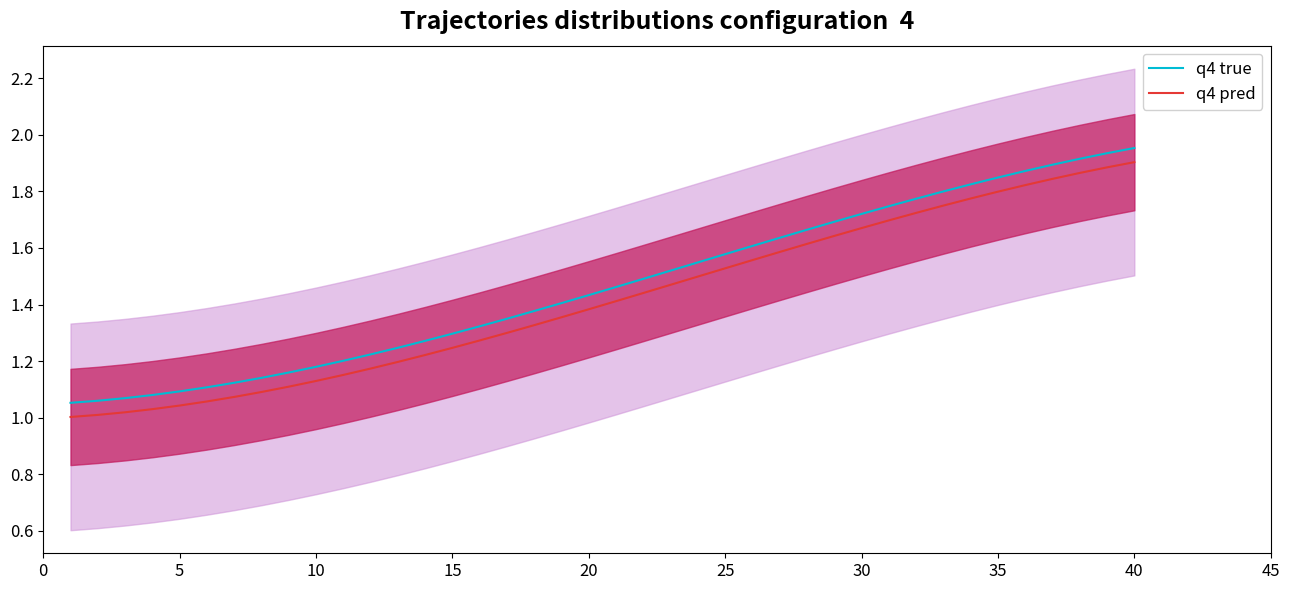

True or false: q4 pred and q4 true cross at least once.

False